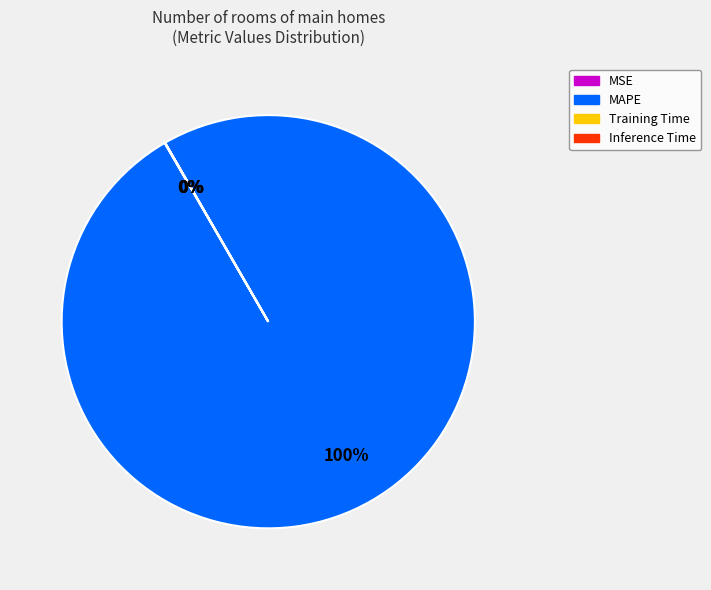

Is it true that MAPE is 100% of the pie?

True